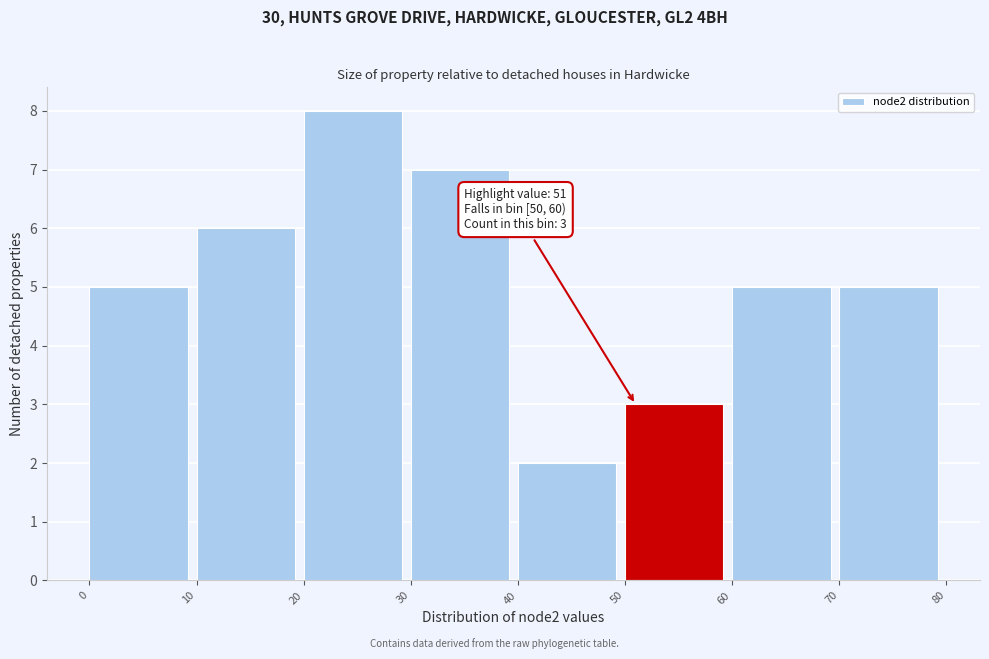

Over which range of the x-axis is the bar tallest?

20 to 30